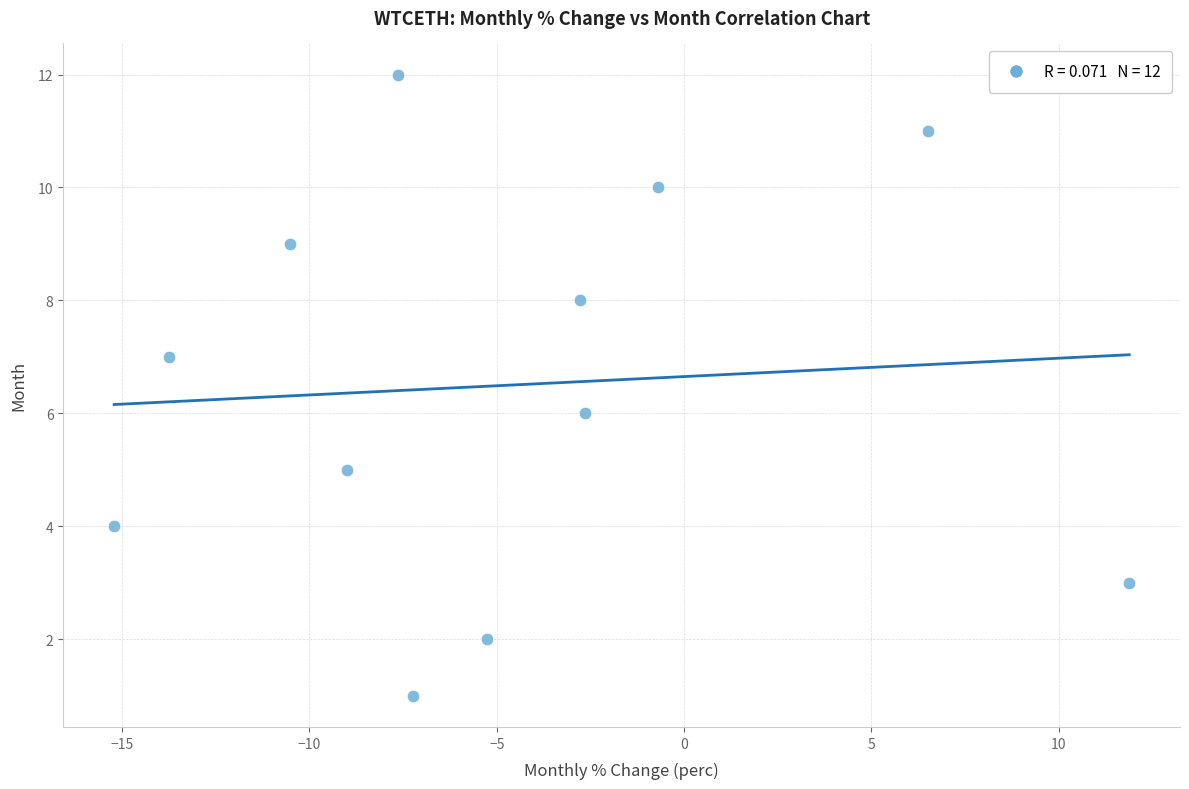

What is the range of Y values (max minus min)?

11